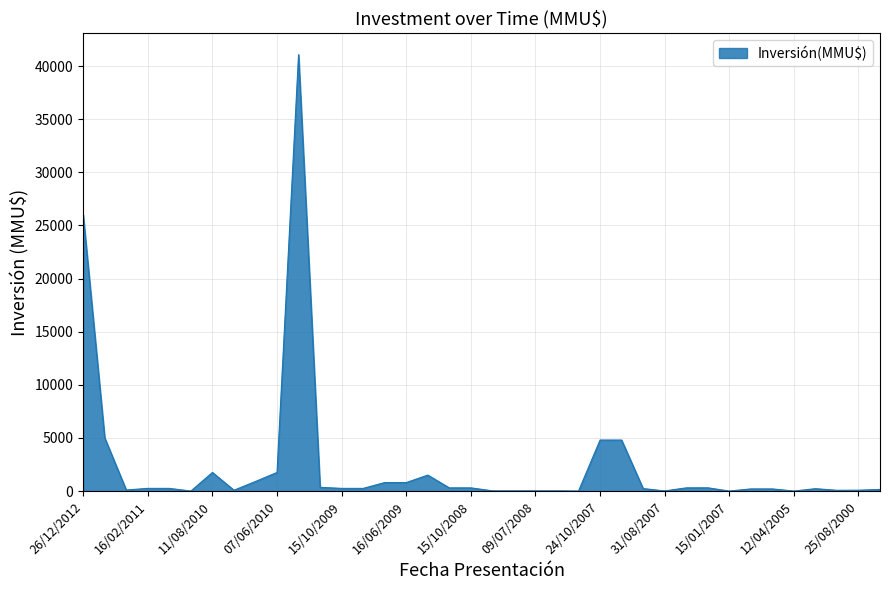

What is the difference between the maximum and minimum values?

41075